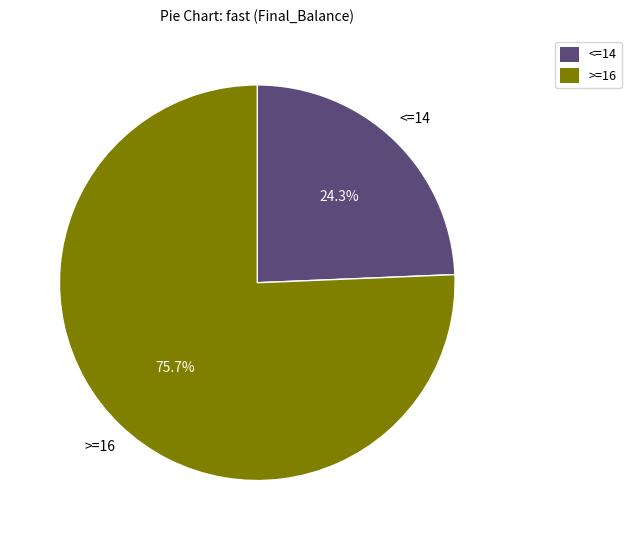

Is there any slice that represents more than half of the pie?

Yes